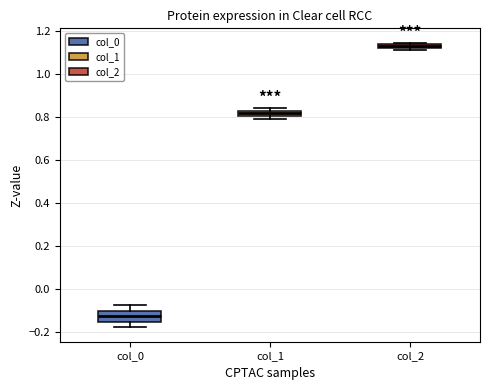

Which box is the tallest, from its lower edge to its upper edge?

col_0